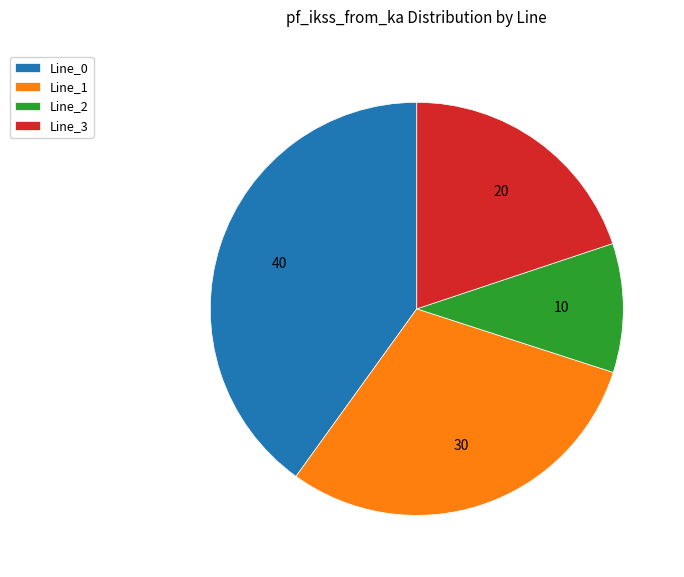

Is Line_1 the majority of the pie?

No